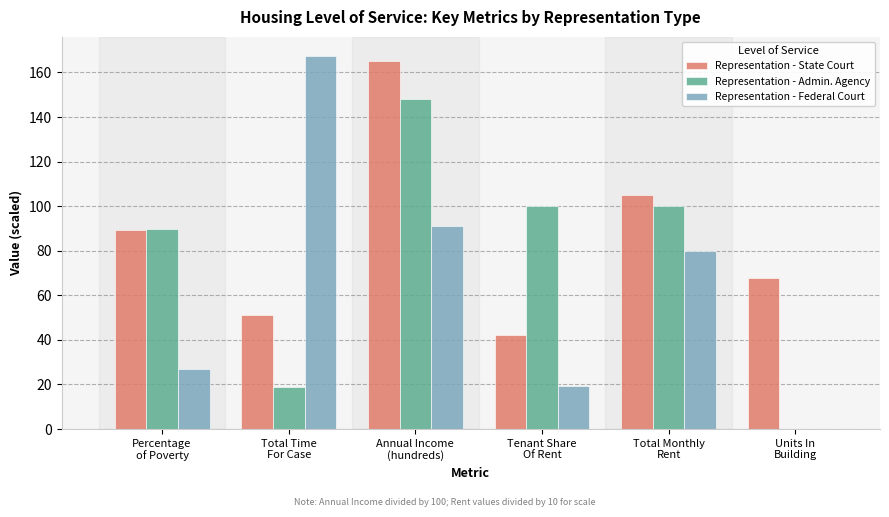

True or false: Representation - Federal Court has a value of 27.0 at Percentage
of Poverty.

True